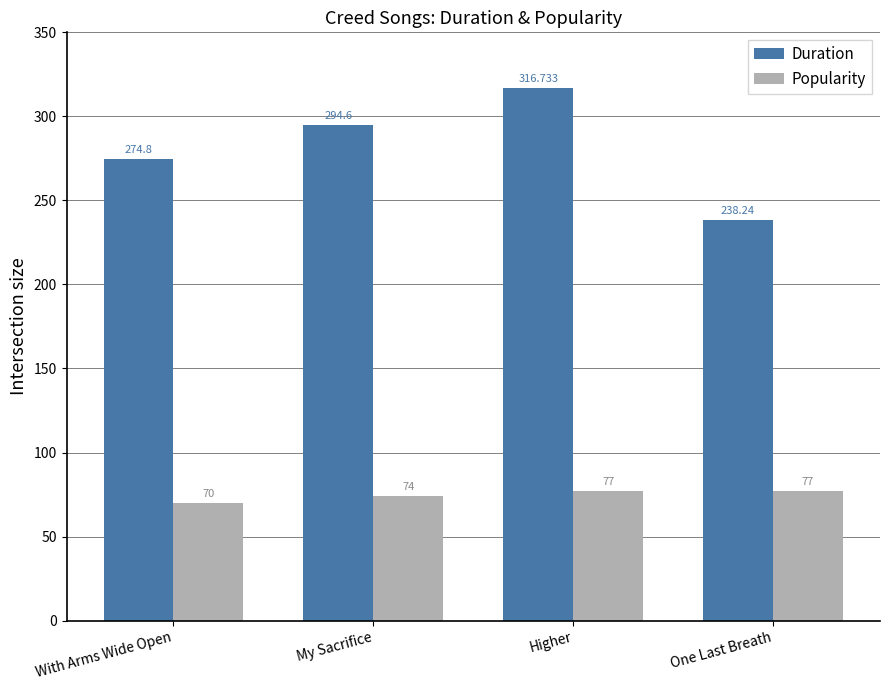

Reading right to left, transcribe all the data shown in this chart.

Duration: One Last Breath=238.2	Higher=316.7	My Sacrifice=294.6	With Arms Wide Open=274.8
Popularity: One Last Breath=77.0	Higher=77.0	My Sacrifice=74.0	With Arms Wide Open=70.0